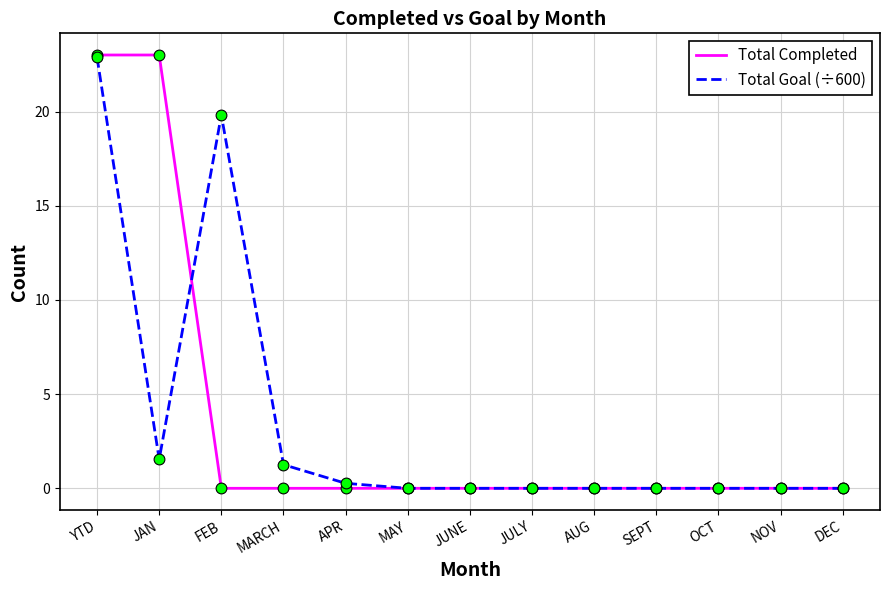

Which series has the widest spread of values?

Total Completed